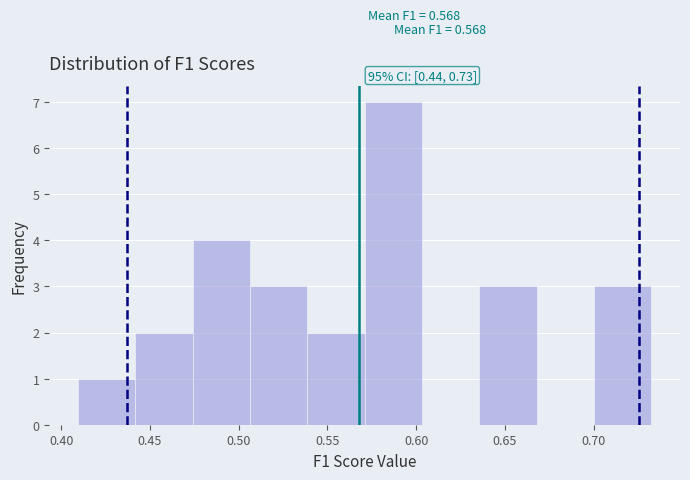

Over which range of the x-axis is the bar tallest?

0.570 to 0.605